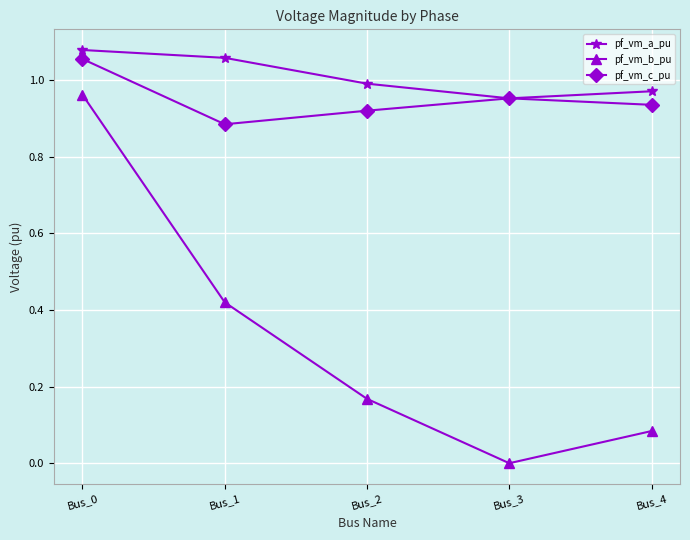

True or false: pf_vm_c_pu and pf_vm_b_pu intersect in this chart.

False